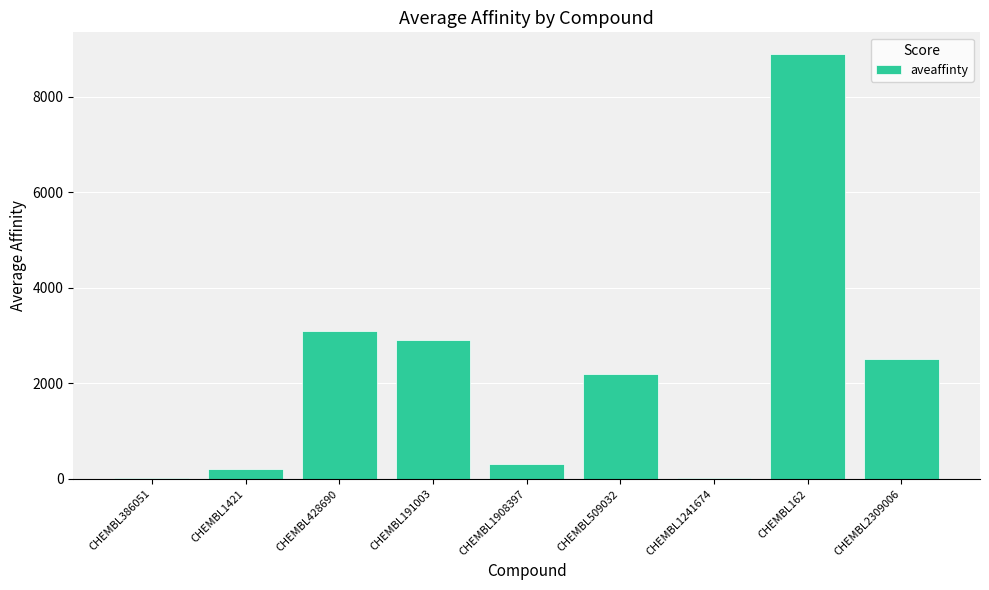

Which category has the highest value across all series?

CHEMBL162